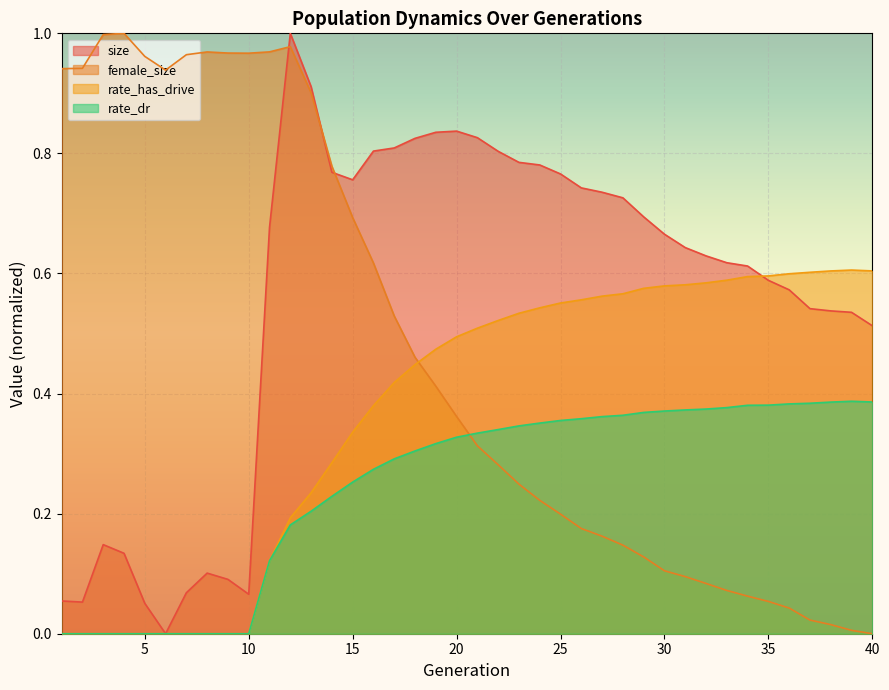

In size, how many points are higher than both neighbors (excluding endpoints)?

4